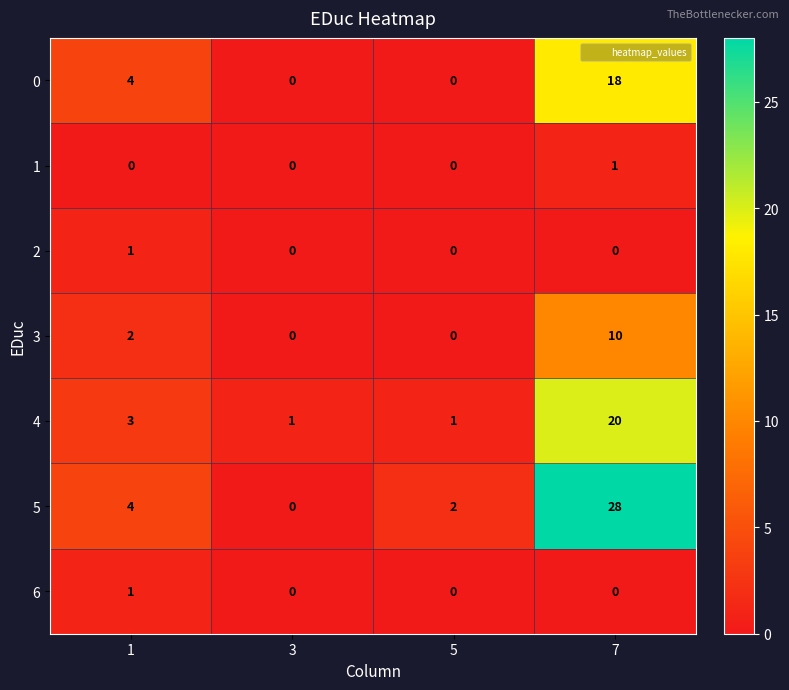

What is the sum of the 0 values at 7 and 1?

22